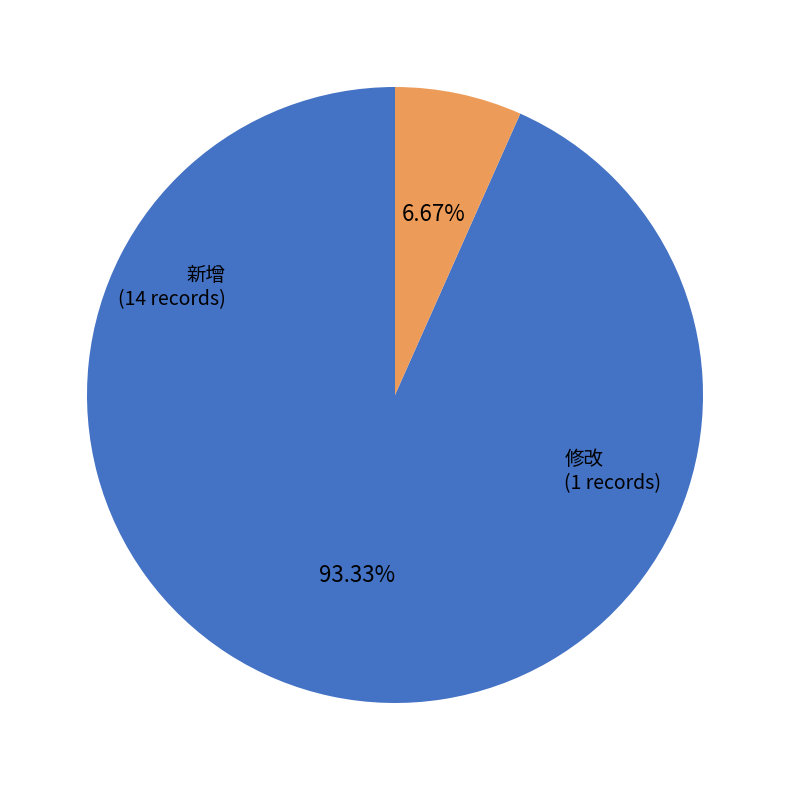

What is the largest slice in the pie chart?

新增